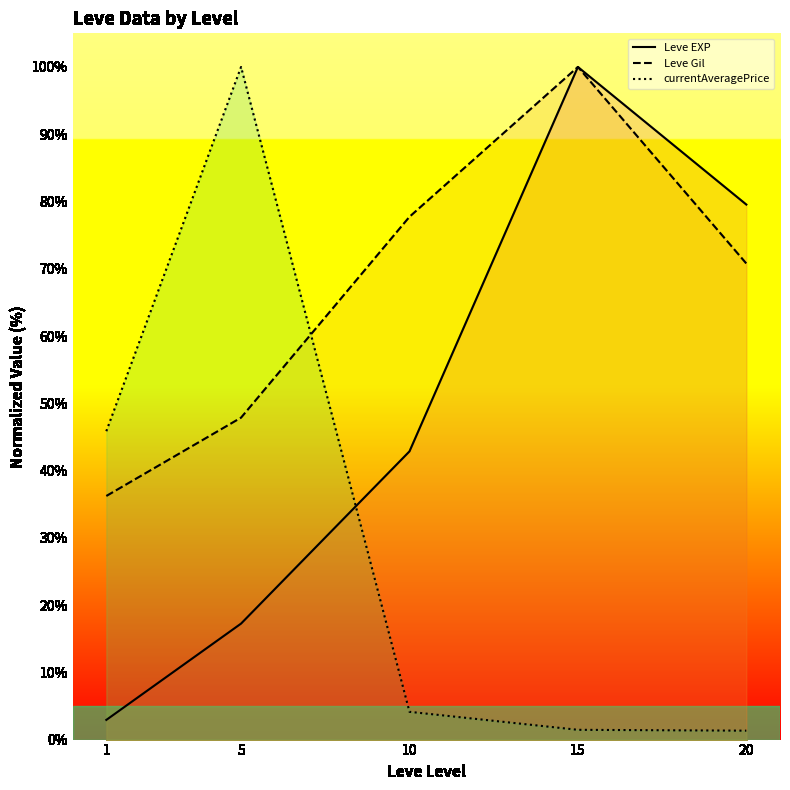

Where does the Leve EXP series first go above 42?

10